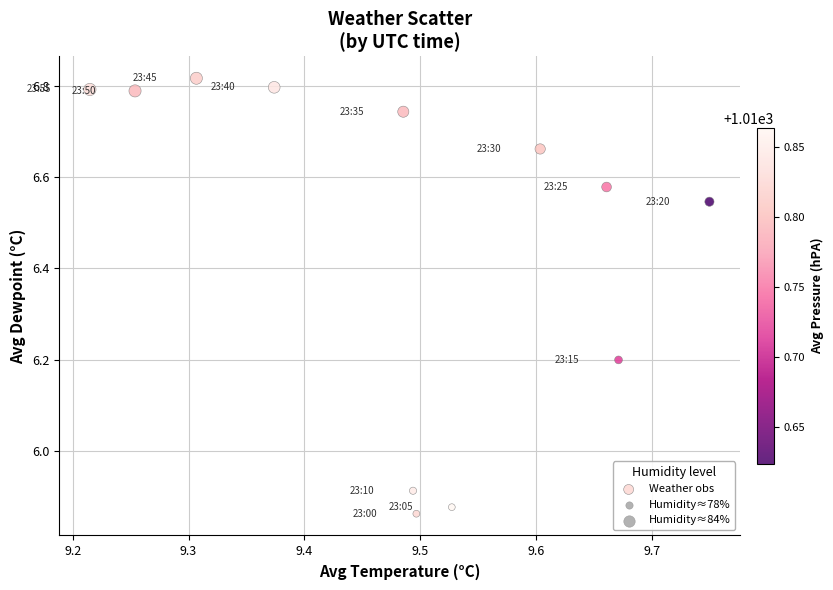

What is the range of X values (max minus min)?

0.5